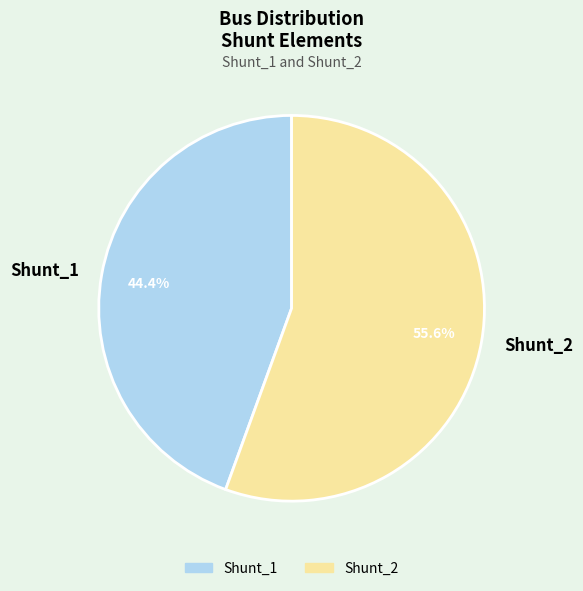

What is the smallest slice in the pie chart?

Shunt_1